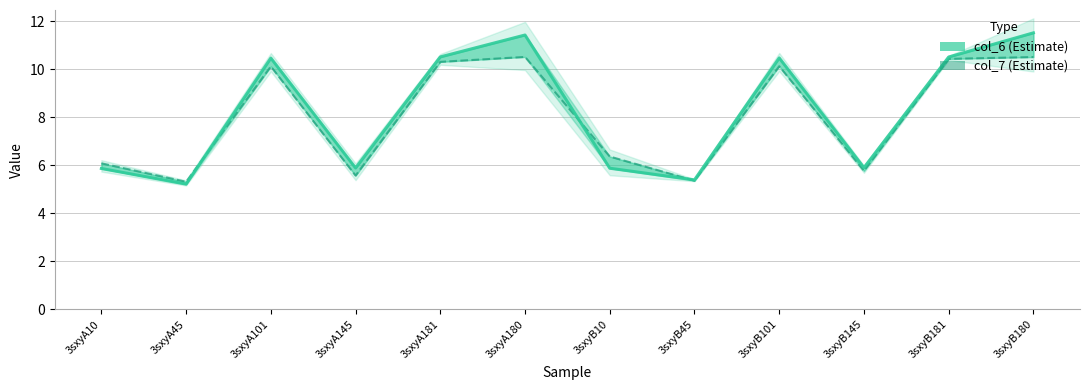

What value does the col_7 (Estimate) series have at 3sxyB145?

5.8